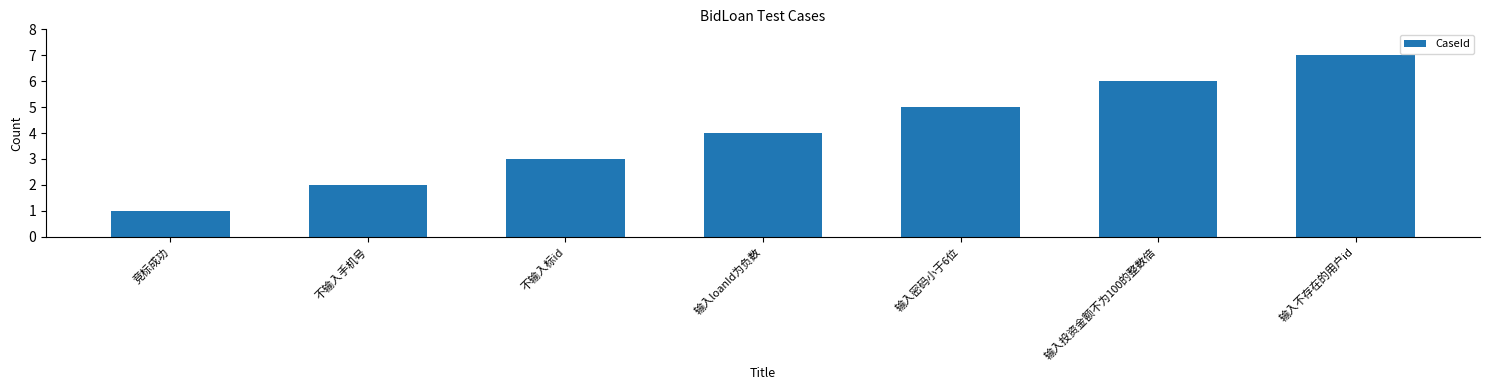

What is the difference between the maximum and minimum values?

6